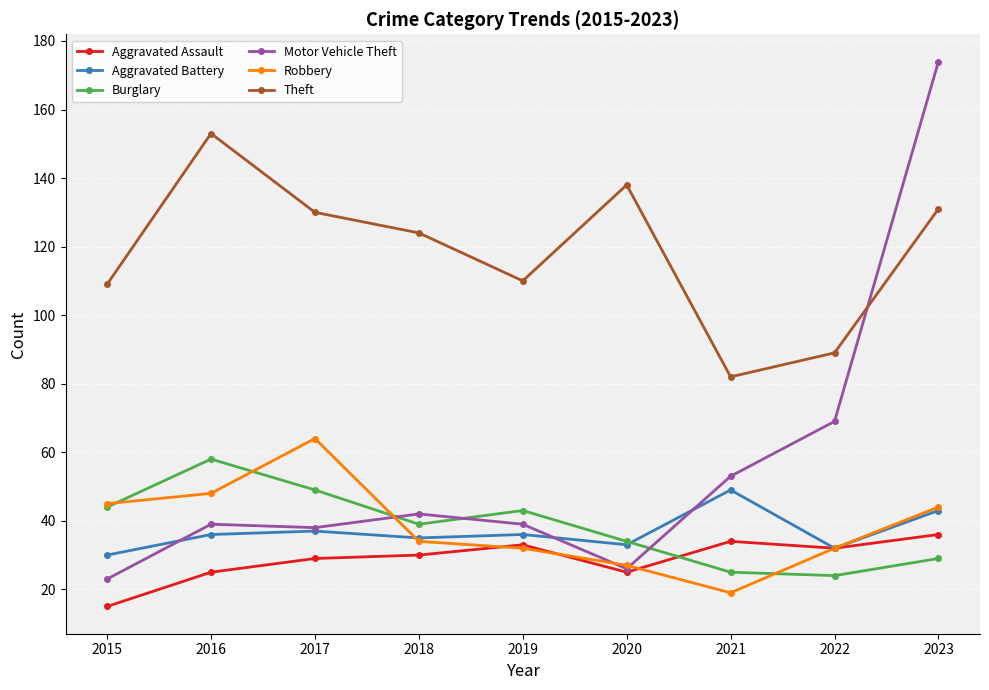

What are all the series names shown in the legend?

Aggravated Assault, Aggravated Battery, Burglary, Motor Vehicle Theft, Robbery, Theft